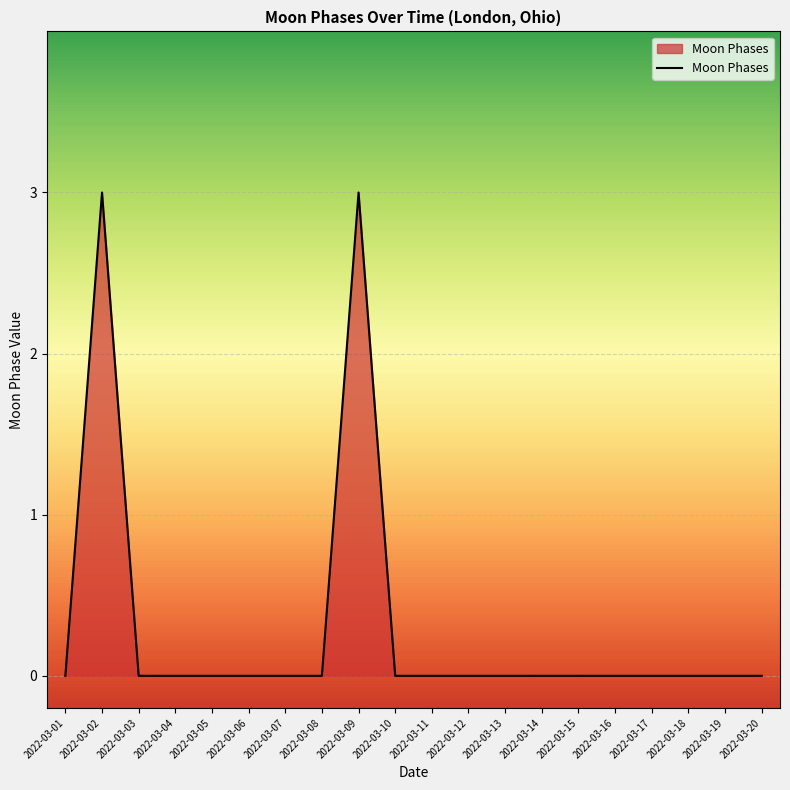

What is the difference between the maximum and minimum values?

3